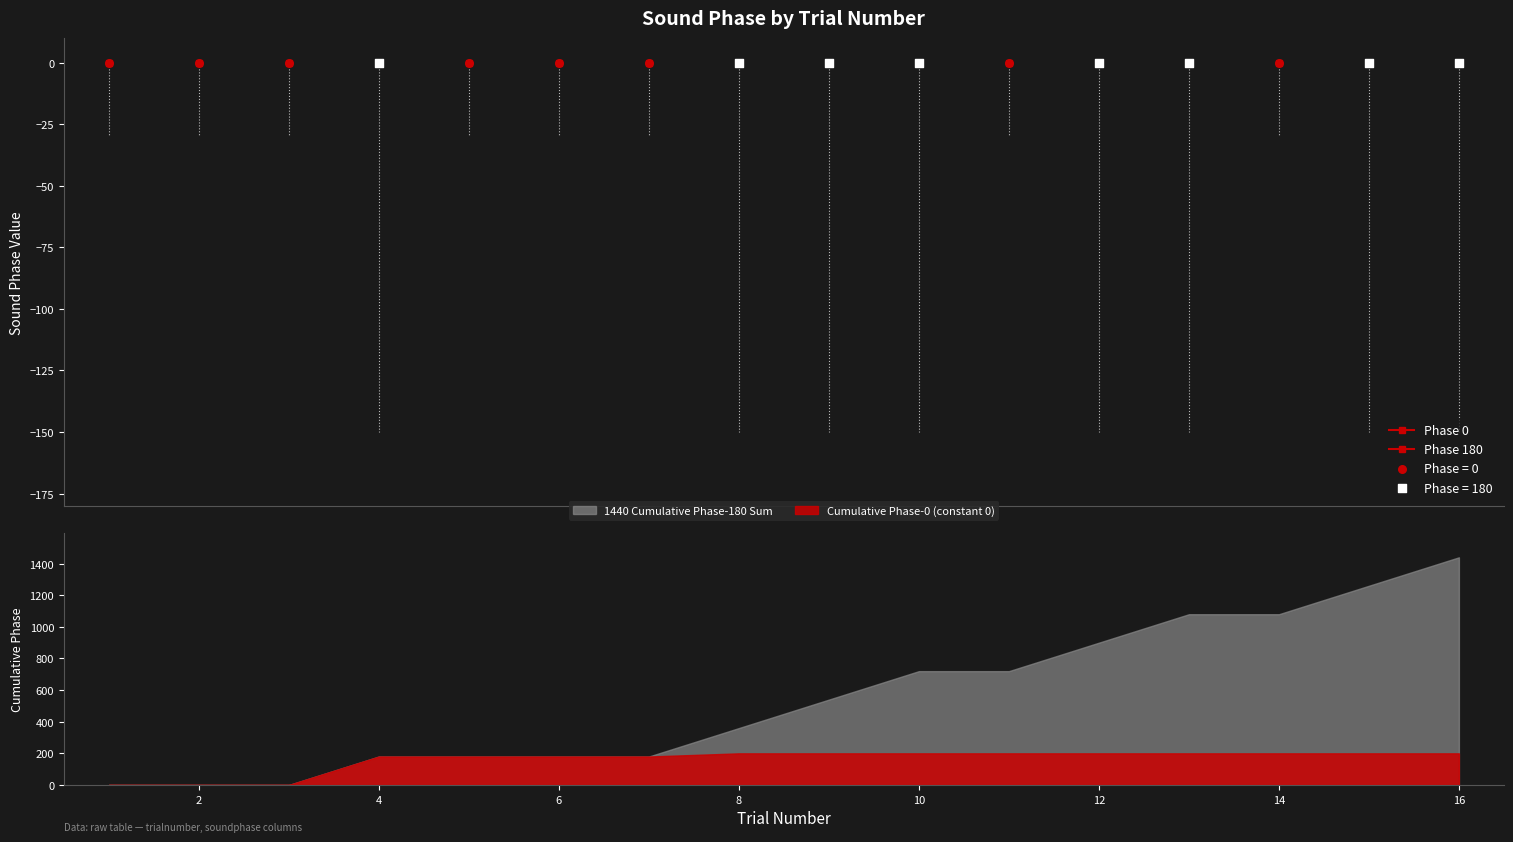

Which series contains the lowest Y value?

soundphase_zero